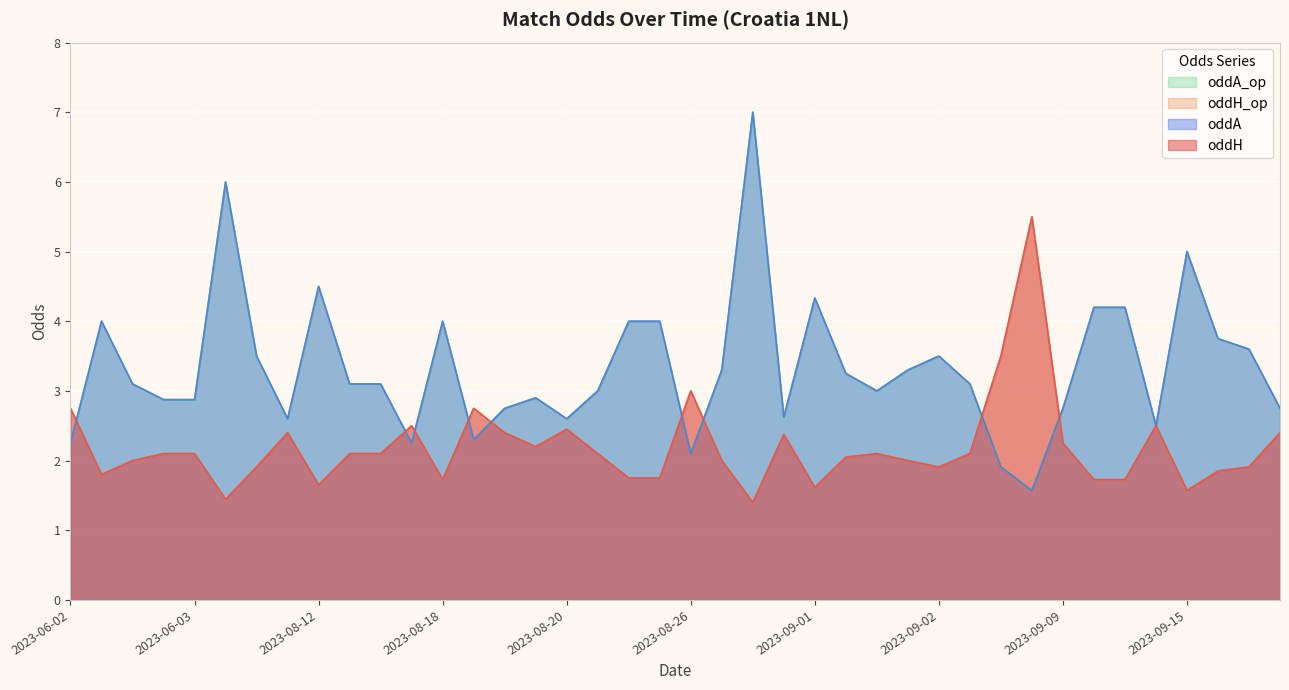

True or false: oddA and oddH_op cross at least once.

True